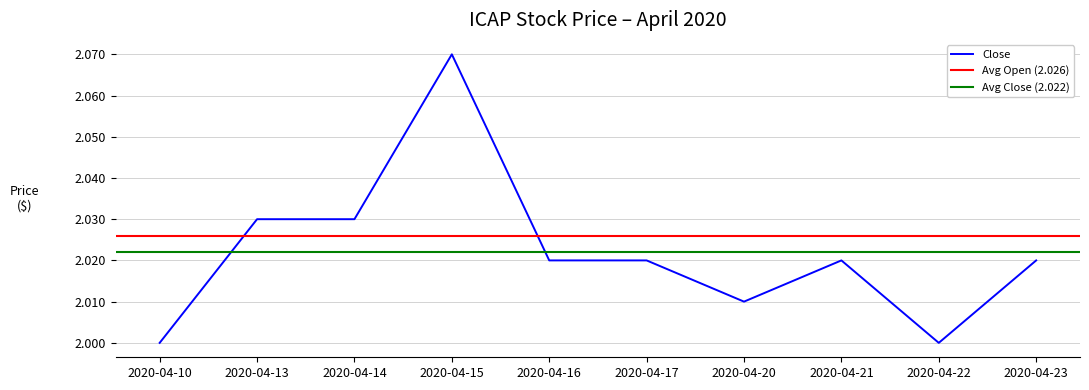

Is it true that Close equals 1.3 at 2020-04-22?

False